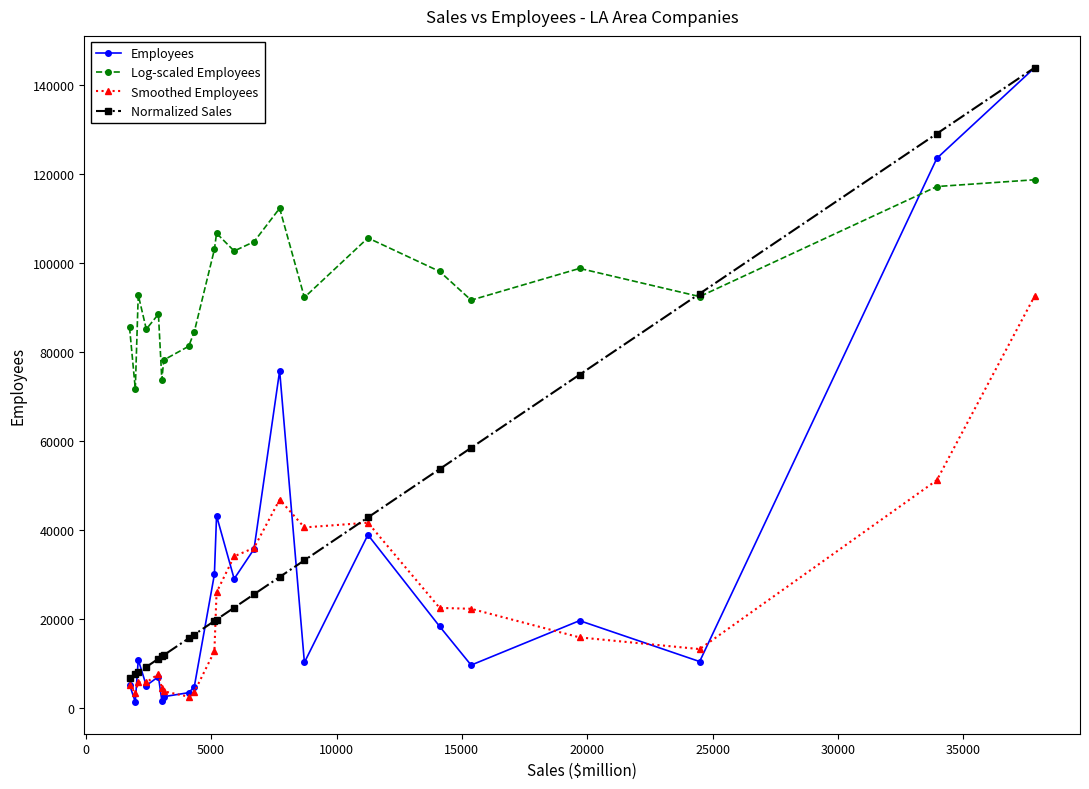

Which series has the widest spread of values?

Employees